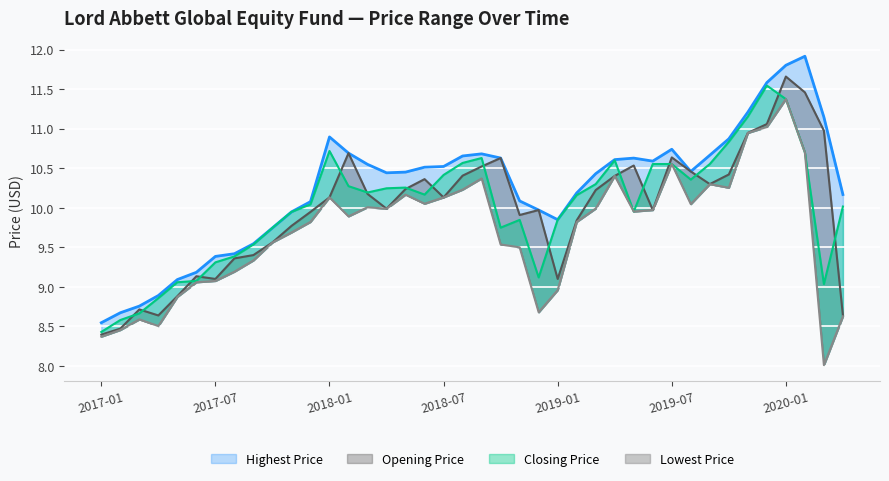

Count the number of data series in this chart.

4